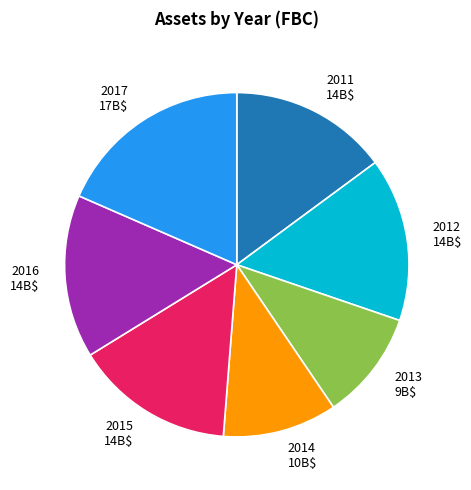

True or false: 2017 17B$ accounts for 18% of the total.

True